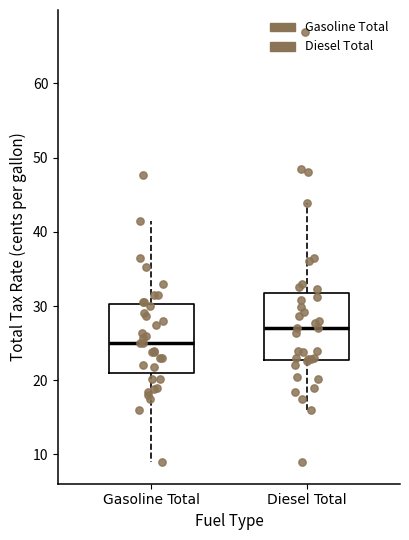

Reading left to right, read every box against the y-axis: the position of its median line, the range the box covers, and the ends of its whiskers. The values are not printed on the chart, so give them approximately, as read against the axis.

Gasoline Total: median 25, box 21 to 30, whiskers 9 to 41
Diesel Total: median 27, box 23 to 32, whiskers 16 to 44